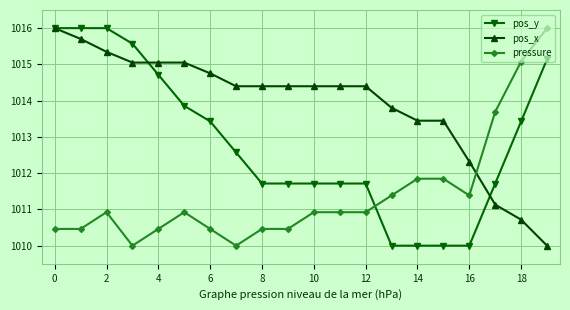

How many values in the pos_y series exceed 1012?

10